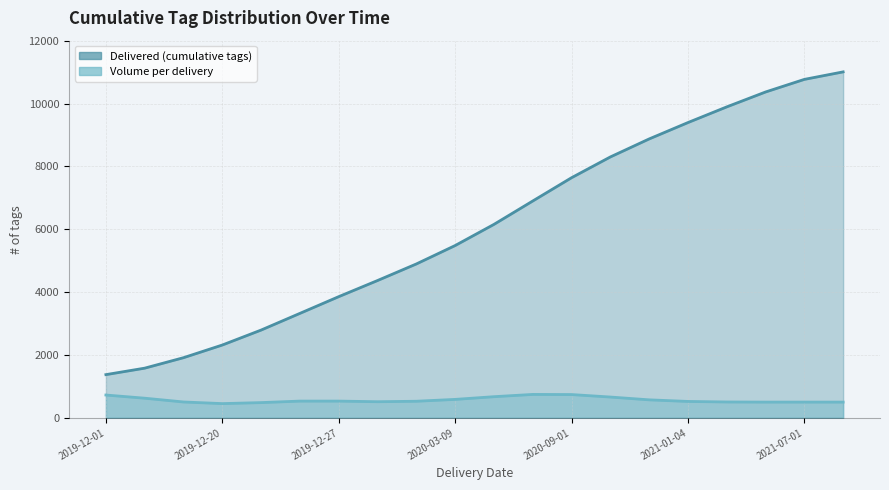

What is the difference between the values at 2021-01-01 and 2019-12-30?

4505